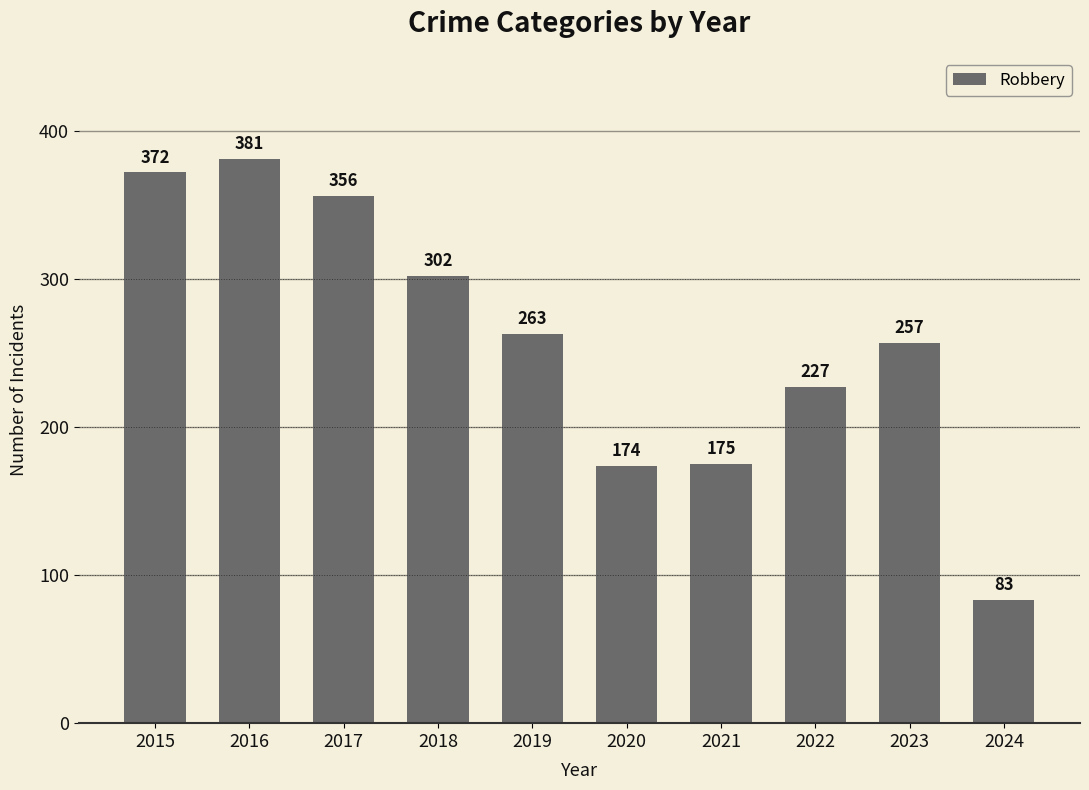

What is the change in value from 2015 to 2020?

-198